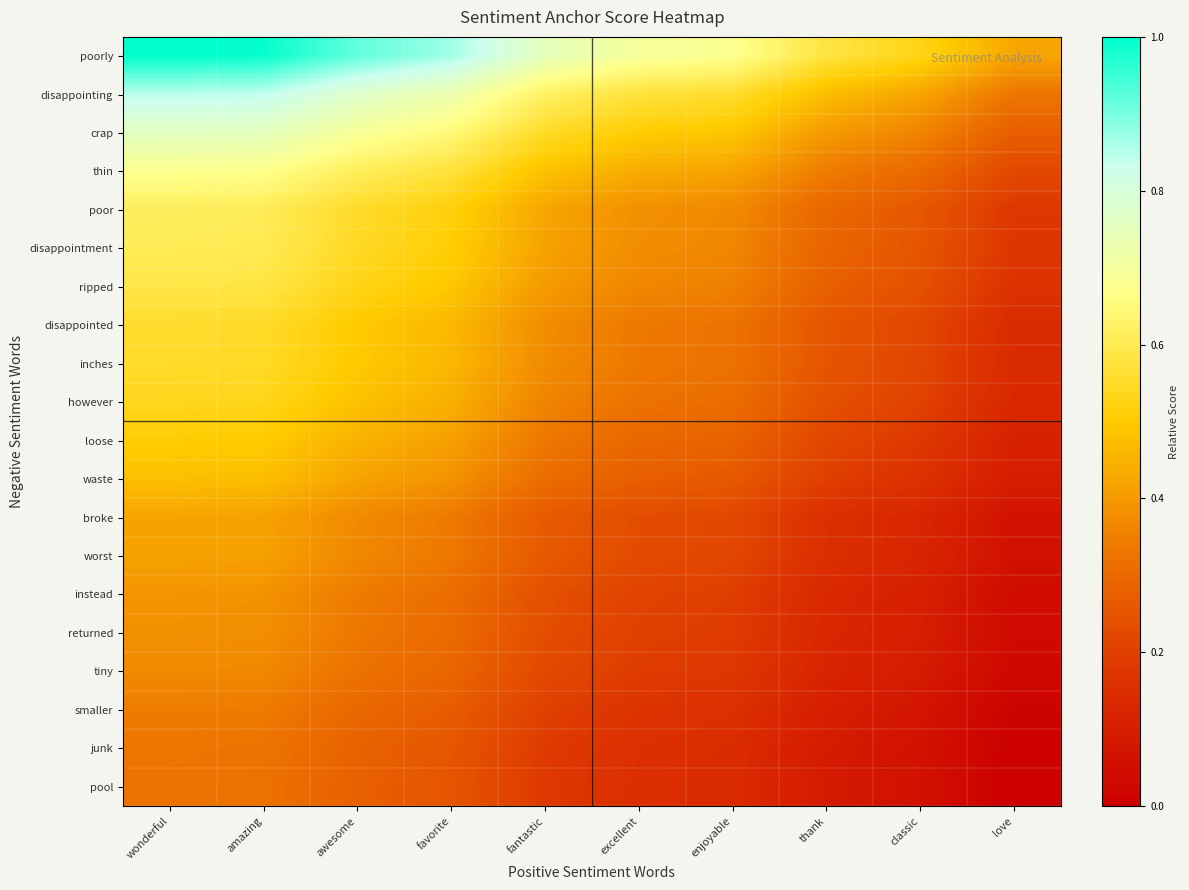

Which series has the largest total across all categories?

poorly